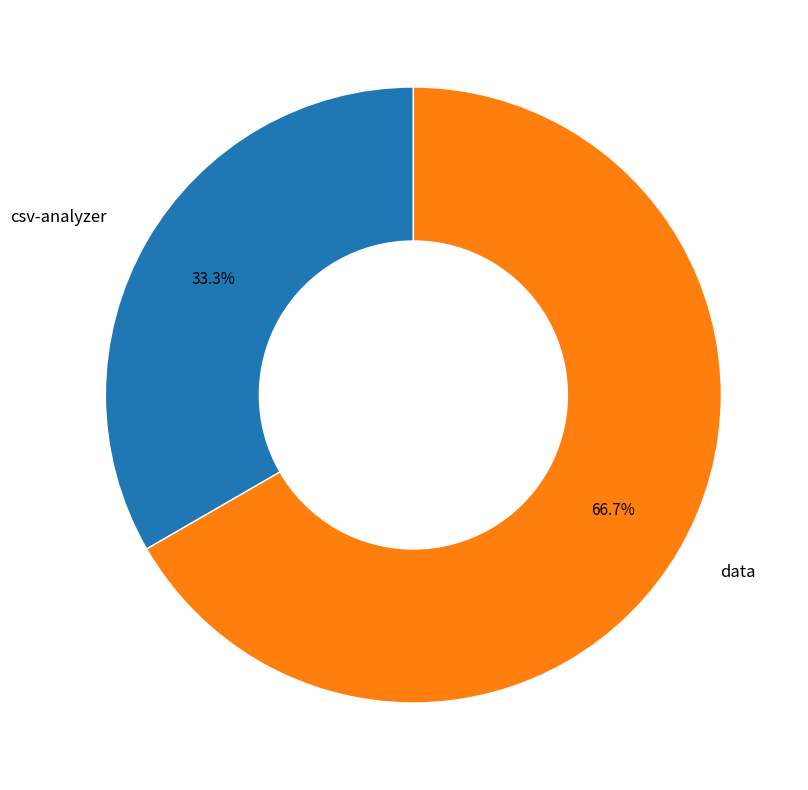

Does any single category account for the majority?

Yes